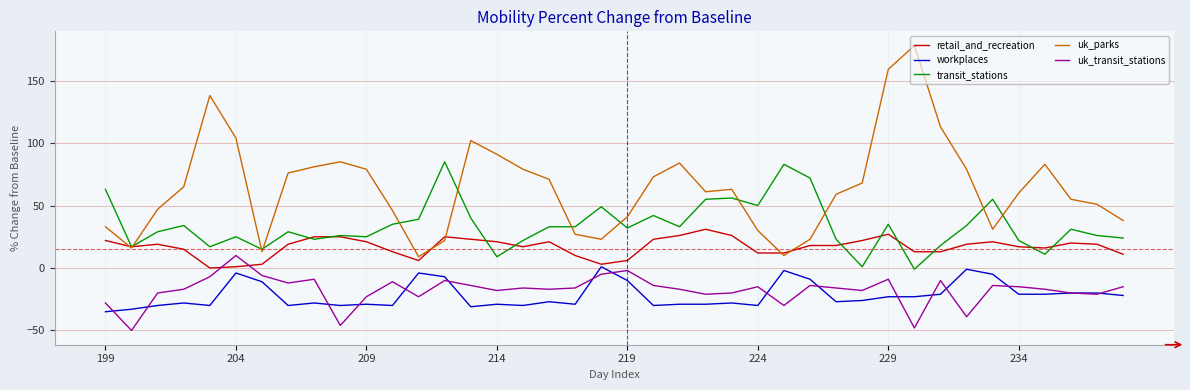

Which series has the largest total across all categories?

uk_parks